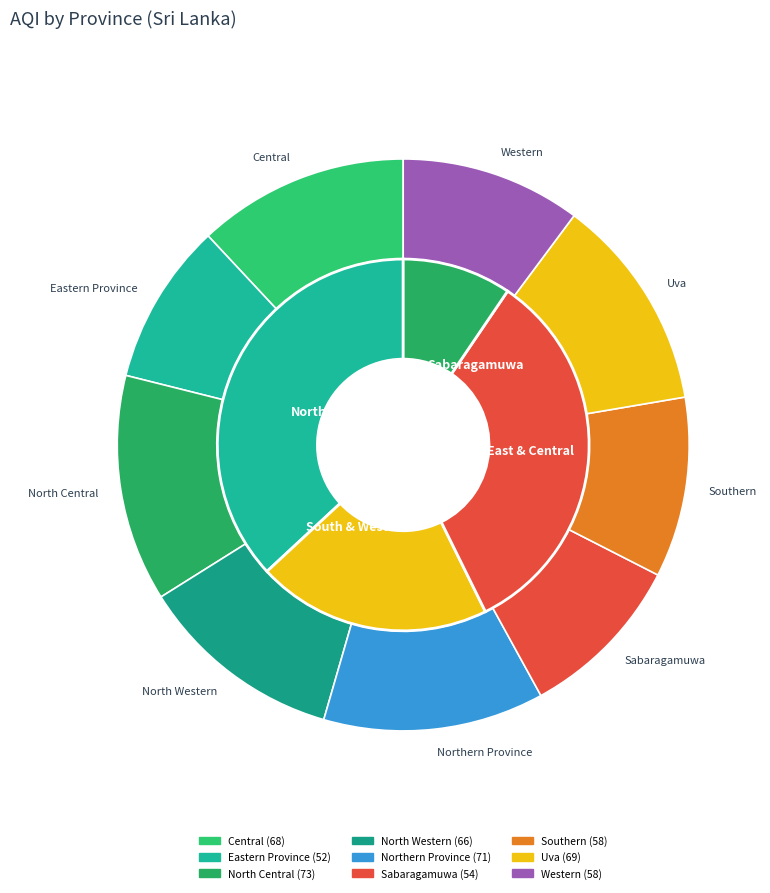

To the nearest percent, what is the average slice percentage?

11%